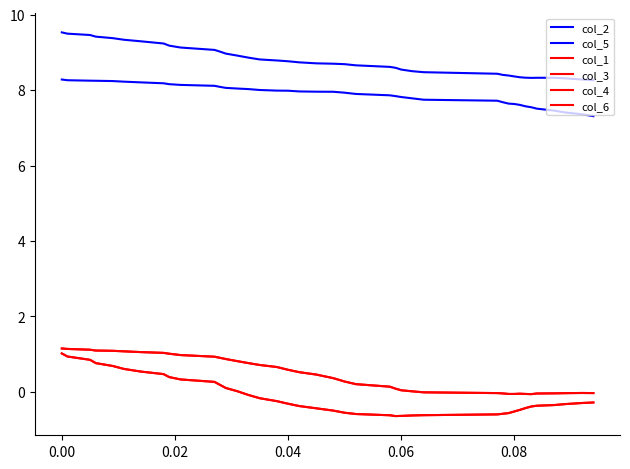

Does the chart have visible grid lines?

No